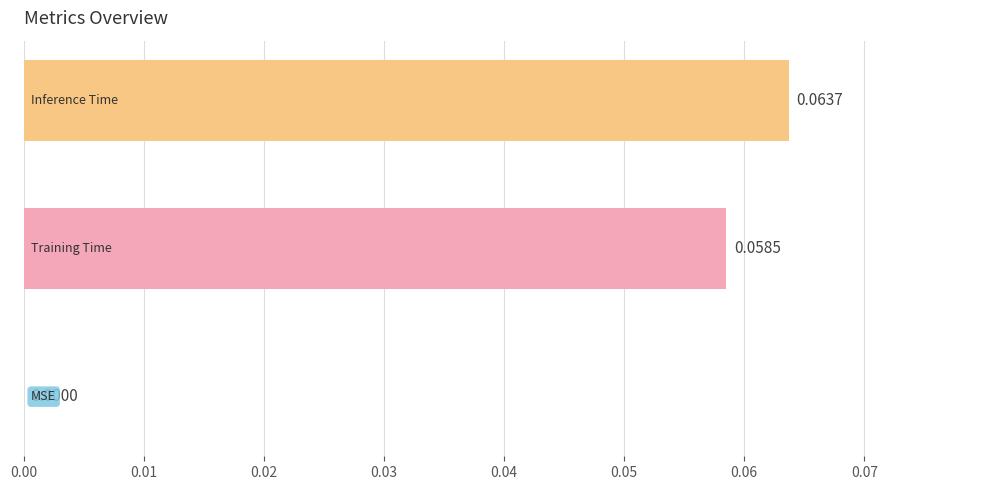

Count the number of values greater than 0.

2